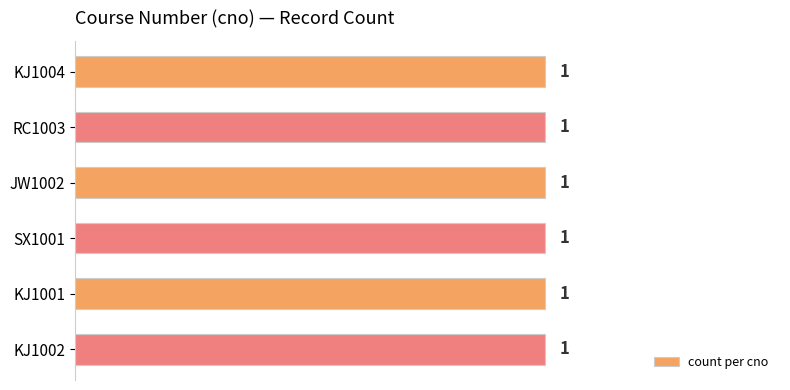

Rank the categories by value from highest to lowest.

JW1002, SX1001, RC1003, KJ1004, KJ1001, KJ1002